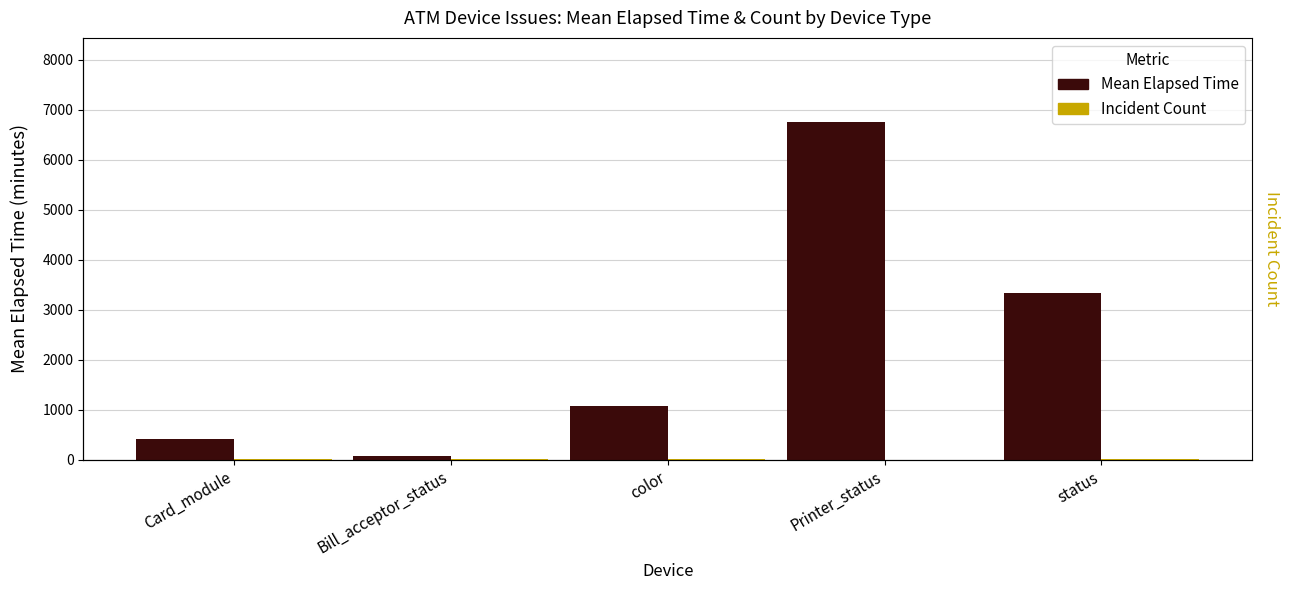

Which series changed the most between Bill_acceptor_status and Printer_status?

Mean Elapsed Time